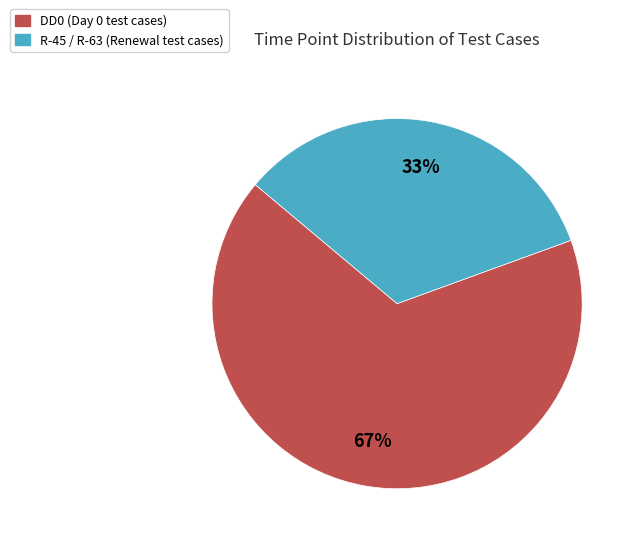

To the nearest percent, what is the average slice percentage?

50%